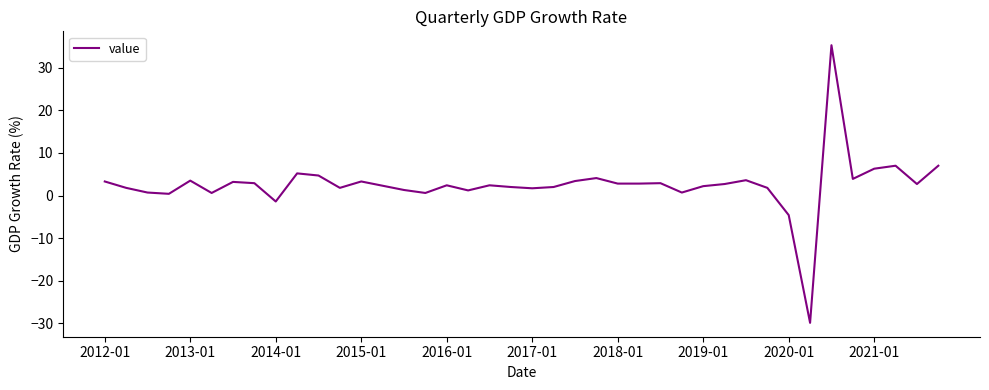

What is the greatest value displayed?

35.3